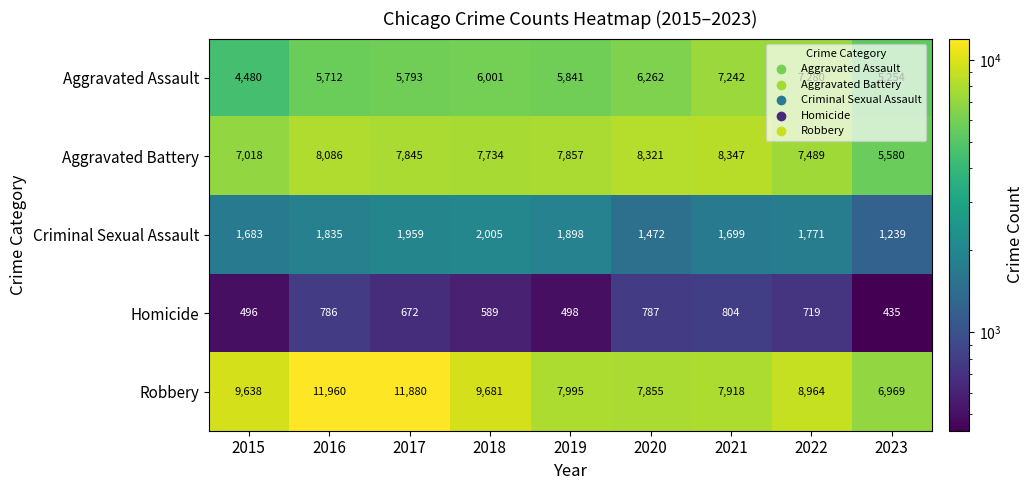

Which series has the widest spread of values?

Robbery